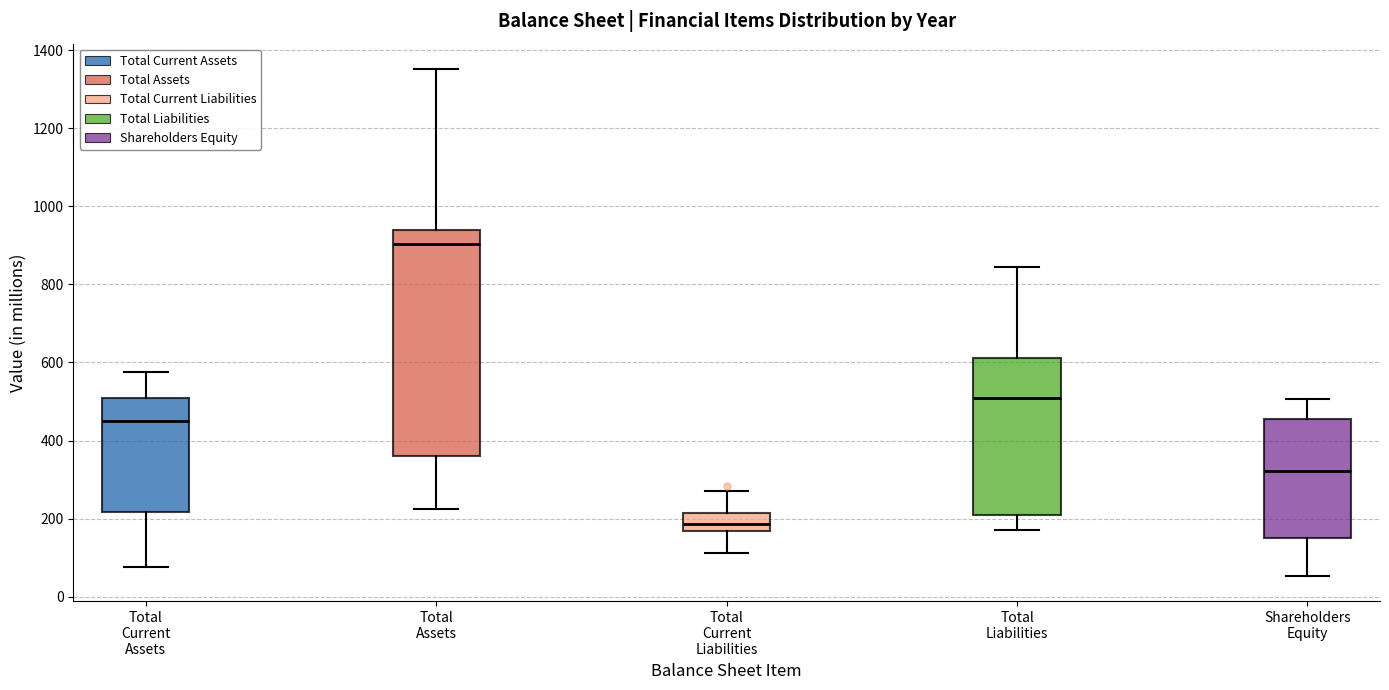

Reading left to right, read every box against the y-axis: the position of its median line, the range the box covers, and the ends of its whiskers. The values are not printed on the chart, so give them approximately, as read against the axis.

Total Current Assets: median 440, box 220 to 500, whiskers 80 to 580
Total Assets: median 900, box 360 to 940, whiskers 220 to 1360
Total Current Liabilities: median 180, box 160 to 220, whiskers 120 to 280
Total Liabilities: median 520, box 220 to 620, whiskers 180 to 840
Shareholders Equity: median 320, box 140 to 460, whiskers 60 to 500